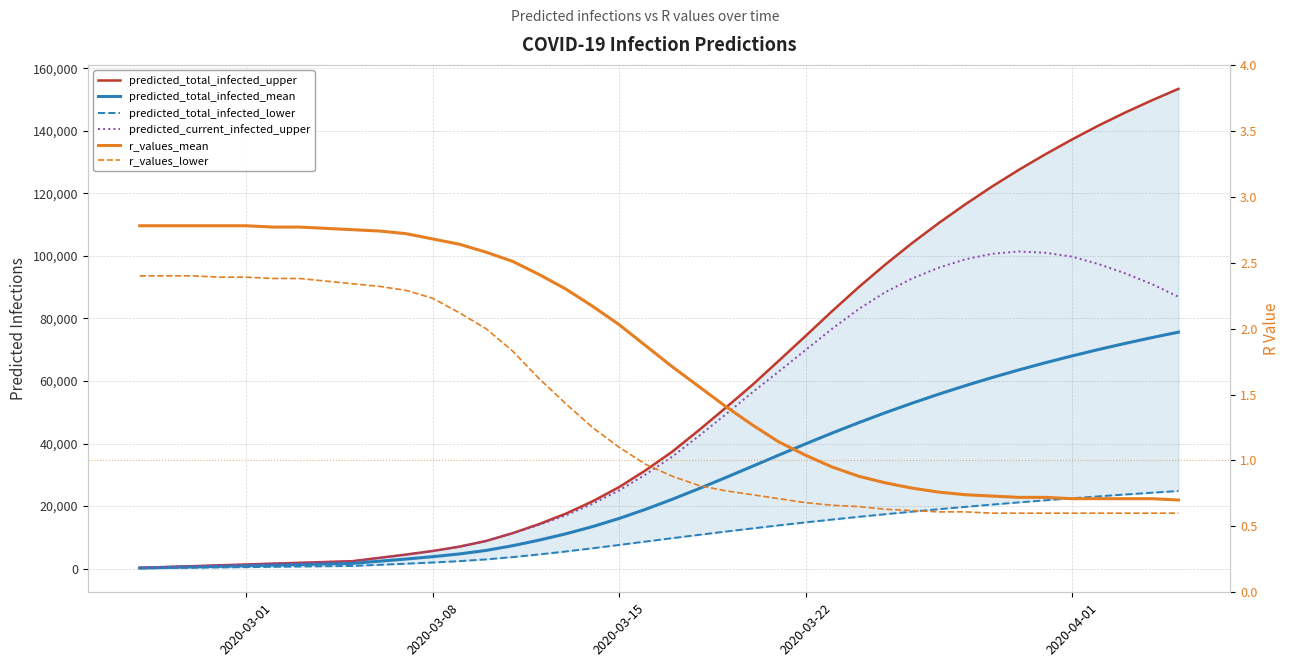

List the series in order of their peak value, lowest first.

r_values_lower, r_values_mean, predicted_total_infected_lower, predicted_total_infected_mean, predicted_current_infected_upper, predicted_total_infected_upper